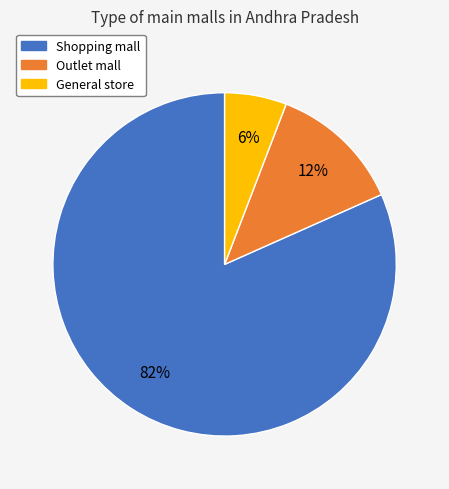

What percentage is the General store slice, to the nearest percent?

6%